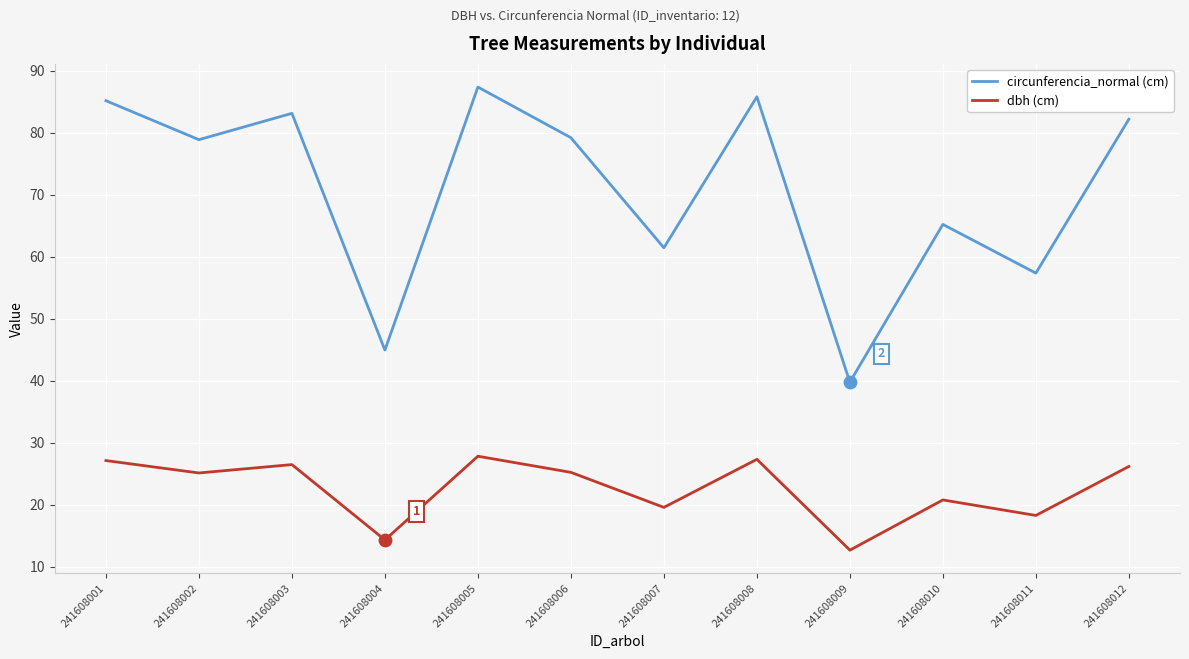

Is the value of dbh (cm) at 241608006 greater than the value of circunferencia_normal (cm) at 241608010?

No